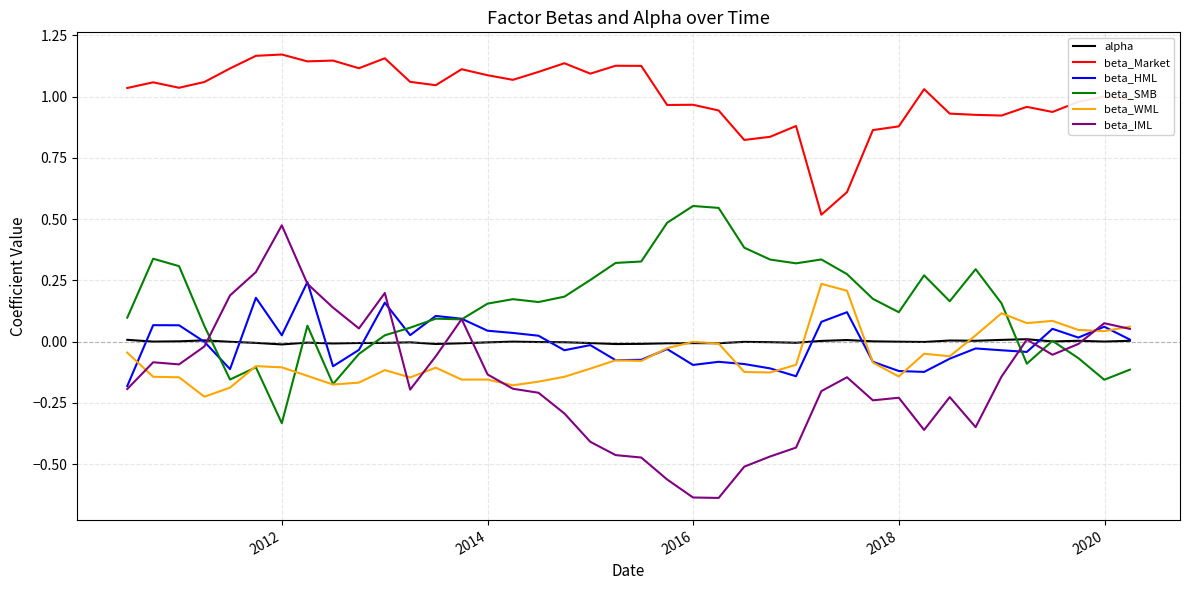

Which series has the largest total across all categories?

beta_Market